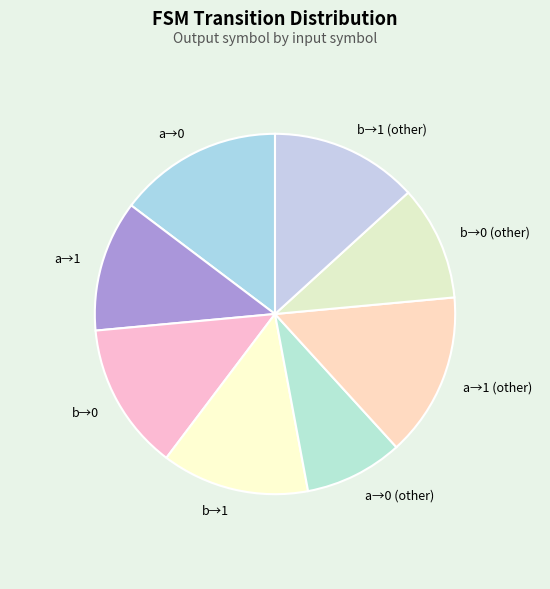

Which has a higher value, b→0 (other) or b→0?

b→0